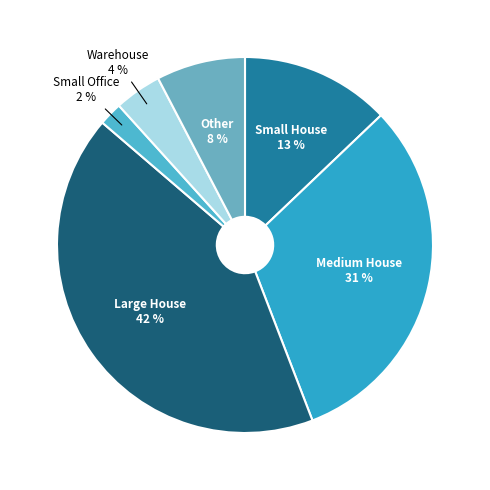

To the nearest percent, what is the difference between the largest and smallest slice percentages?

40%